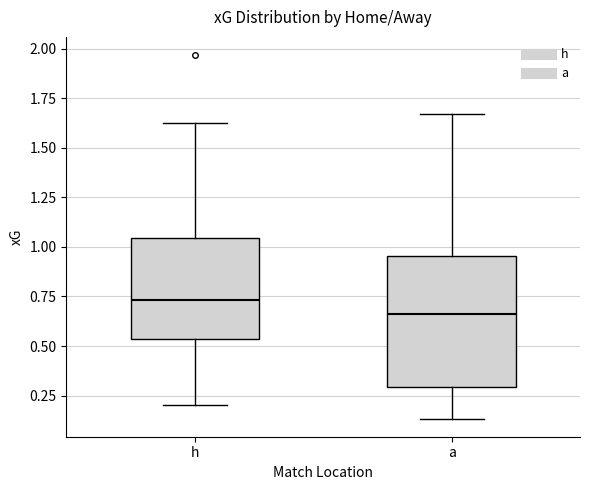

Reading left to right, transcribe this box plot: for each box, give where its median line is, the range the box spans, and where its two whiskers end, as read against the y-axis. The values are not printed on the chart, so give them approximately, as read against the axis.

h: median 0.75, box 0.55 to 1.05, whiskers 0.20 to 1.60
a: median 0.65, box 0.30 to 0.95, whiskers 0.15 to 1.65